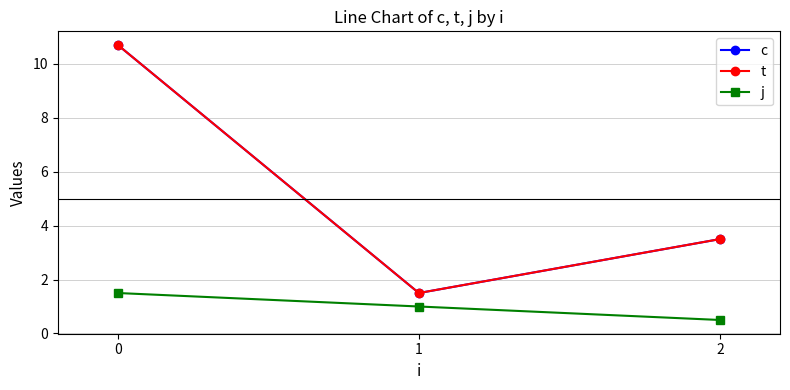

Does the chart have visible grid lines?

Yes